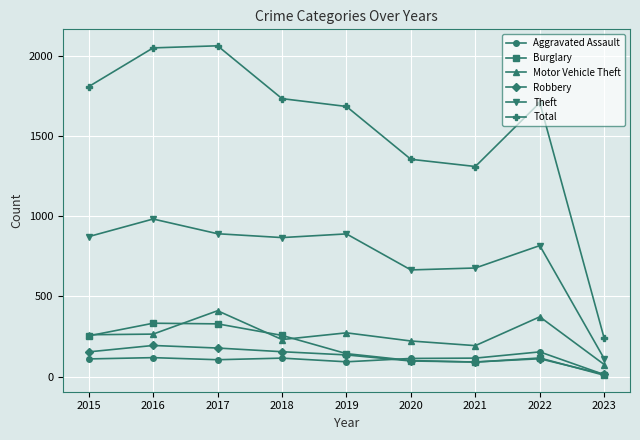

What is the total value across all series at 2016?

3947